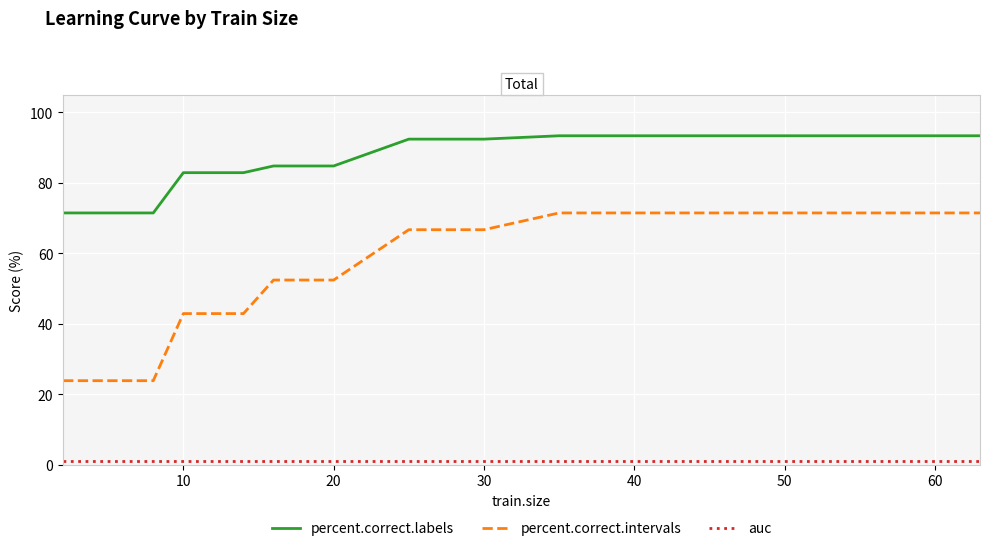

Which series has the largest range (max minus min)?

percent.correct.intervals